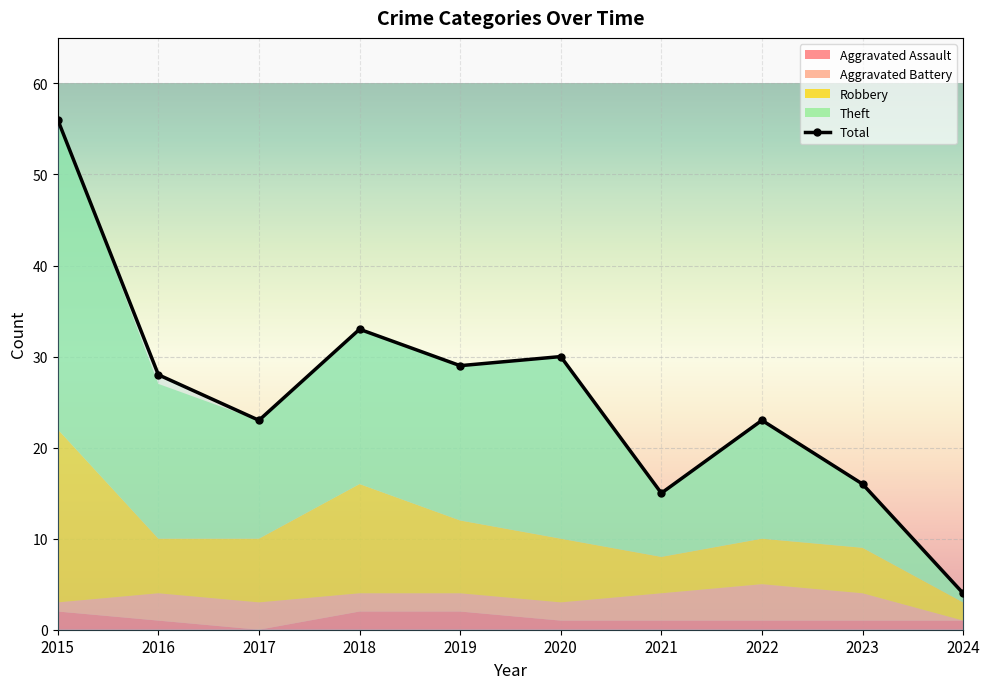

How many interior local peaks does the Theft series have?

2